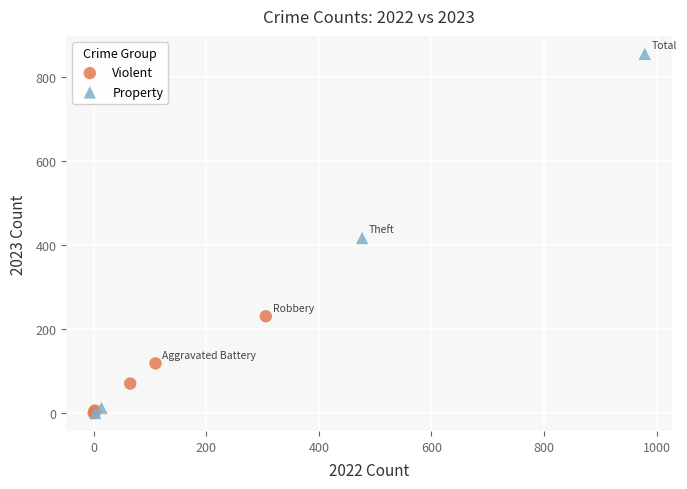

Which series has the widest spread of Y values?

Property